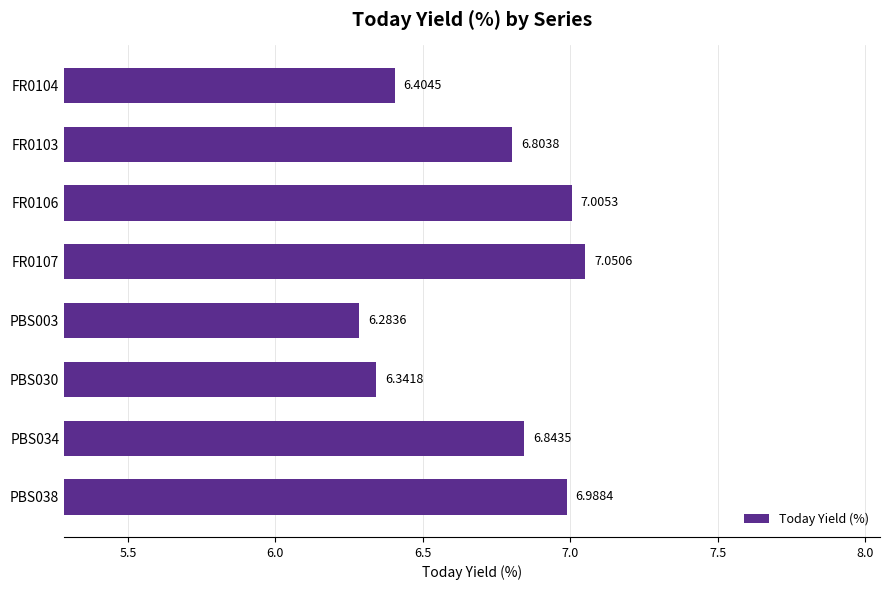

What is the sum of all values?

53.7